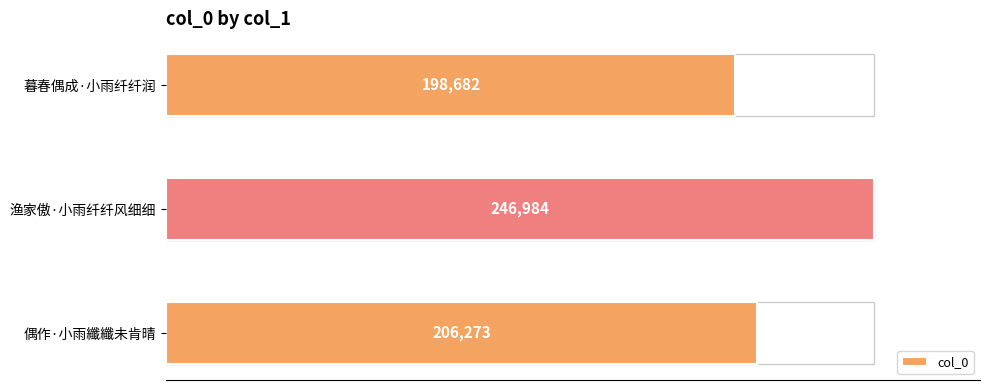

What is the average value?

217313